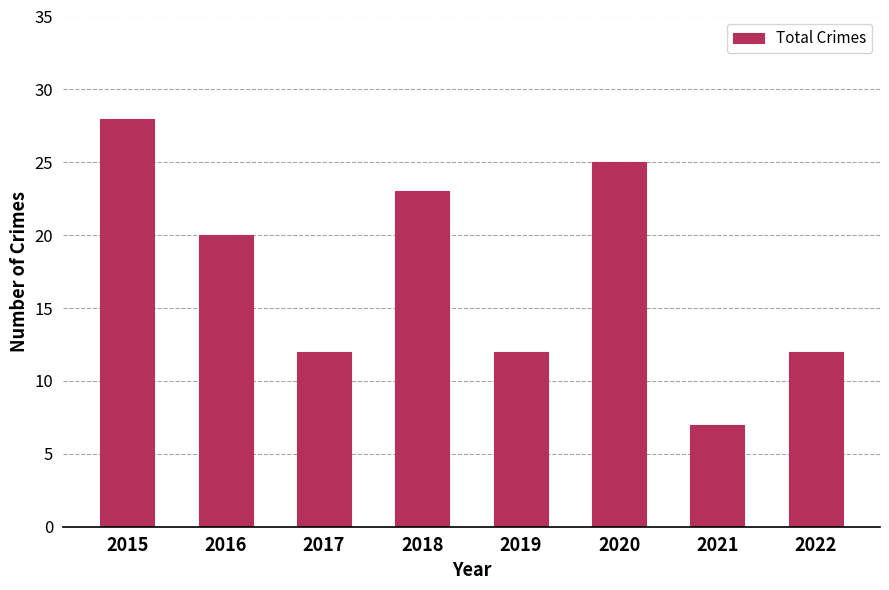

What is the greatest value displayed?

28